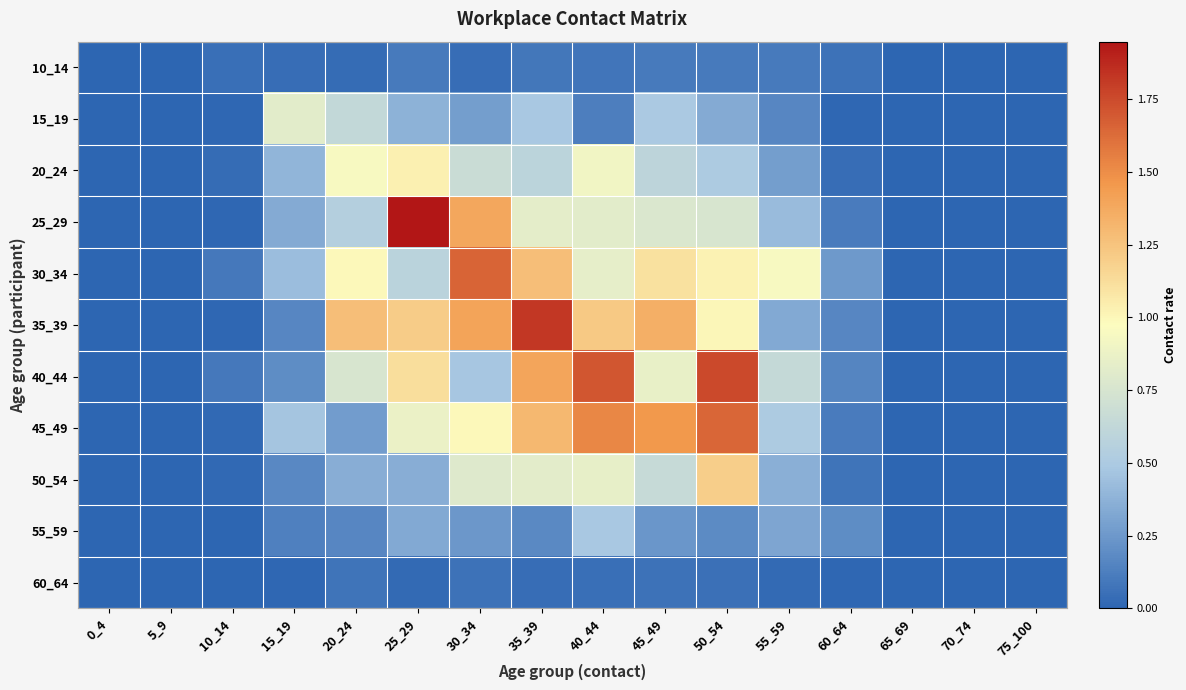

Reading right to left, what are all the values shown in this chart?

10_14: 75_100=0.0	70_74=0.0	65_69=0.0	60_64=0.1	55_59=0.1	50_54=0.1	45_49=0.1	40_44=0.1	35_39=0.1	30_34=0.0	25_29=0.1	20_24=0.0	15_19=0.0	10_14=0.1	5_9=0.0	0_4=0.0
15_19: 75_100=0.0	70_74=0.0	65_69=0.0	60_64=0.0	55_59=0.2	50_54=0.3	45_49=0.5	40_44=0.1	35_39=0.5	30_34=0.3	25_29=0.4	20_24=0.6	15_19=0.8	10_14=0.0	5_9=0.0	0_4=0.0
20_24: 75_100=0.0	70_74=0.0	65_69=0.0	60_64=0.0	55_59=0.3	50_54=0.5	45_49=0.6	40_44=0.9	35_39=0.6	30_34=0.7	25_29=1.0	20_24=0.9	15_19=0.4	10_14=0.0	5_9=0.0	0_4=0.0
25_29: 75_100=0.0	70_74=0.0	65_69=0.0	60_64=0.1	55_59=0.4	50_54=0.8	45_49=0.8	40_44=0.8	35_39=0.8	30_34=1.4	25_29=1.9	20_24=0.5	15_19=0.3	10_14=0.0	5_9=0.0	0_4=0.0
30_34: 75_100=0.0	70_74=0.0	65_69=0.0	60_64=0.3	55_59=0.9	50_54=1.0	45_49=1.1	40_44=0.8	35_39=1.3	30_34=1.7	25_29=0.6	20_24=1.0	15_19=0.4	10_14=0.1	5_9=0.0	0_4=0.0
35_39: 75_100=0.0	70_74=0.0	65_69=0.0	60_64=0.2	55_59=0.3	50_54=1.0	45_49=1.3	40_44=1.2	35_39=1.8	30_34=1.4	25_29=1.2	20_24=1.3	15_19=0.2	10_14=0.0	5_9=0.0	0_4=0.0
40_44: 75_100=0.0	70_74=0.0	65_69=0.0	60_64=0.2	55_59=0.6	50_54=1.8	45_49=0.9	40_44=1.7	35_39=1.4	30_34=0.5	25_29=1.1	20_24=0.8	15_19=0.2	10_14=0.1	5_9=0.0	0_4=0.0
45_49: 75_100=0.0	70_74=0.0	65_69=0.0	60_64=0.1	55_59=0.5	50_54=1.6	45_49=1.5	40_44=1.5	35_39=1.3	30_34=1.0	25_29=0.9	20_24=0.3	15_19=0.5	10_14=0.0	5_9=0.0	0_4=0.0
50_54: 75_100=0.0	70_74=0.0	65_69=0.0	60_64=0.1	55_59=0.4	50_54=1.2	45_49=0.7	40_44=0.8	35_39=0.8	30_34=0.8	25_29=0.4	20_24=0.4	15_19=0.2	10_14=0.0	5_9=0.0	0_4=0.0
55_59: 75_100=0.0	70_74=0.0	65_69=0.0	60_64=0.2	55_59=0.3	50_54=0.2	45_49=0.2	40_44=0.5	35_39=0.2	30_34=0.2	25_29=0.3	20_24=0.2	15_19=0.1	10_14=0.0	5_9=0.0	0_4=0.0
60_64: 75_100=0.0	70_74=0.0	65_69=0.0	60_64=0.0	55_59=0.0	50_54=0.1	45_49=0.1	40_44=0.1	35_39=0.0	30_34=0.1	25_29=0.0	20_24=0.1	15_19=0.0	10_14=0.0	5_9=0.0	0_4=0.0